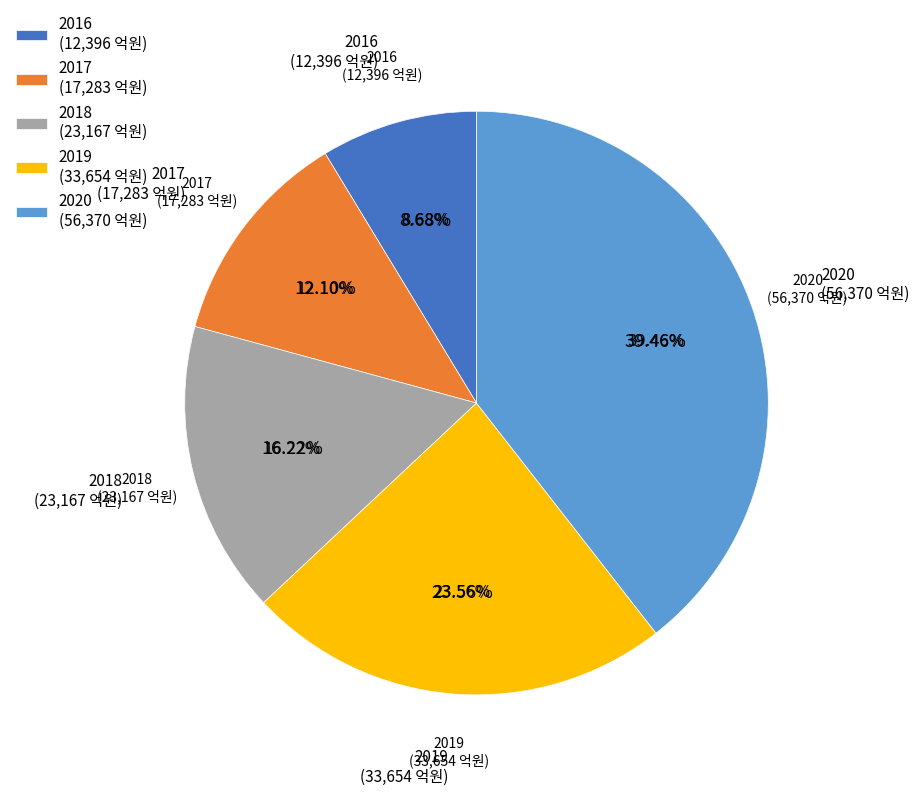

The 2020 slice represents 39% of the pie. True or false?

True